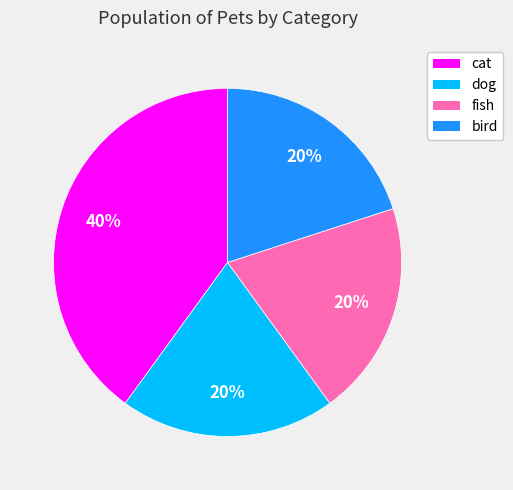

Is the sum of fish and cat greater than half?

Yes